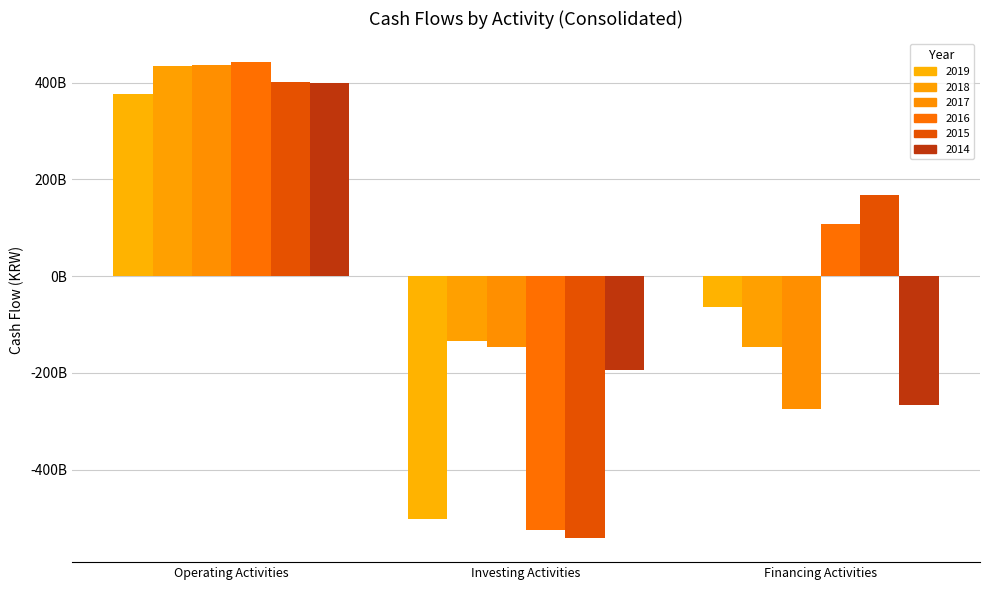

What is the difference between the maximum and second lowest values in the 2014 series?

591937218000